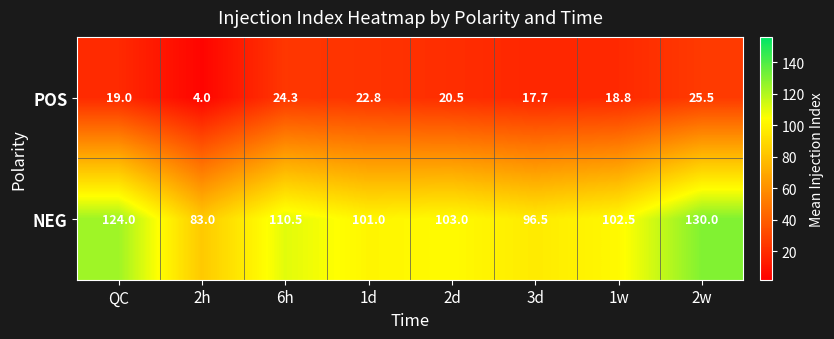

Where does the NEG series first go above 103?

QC